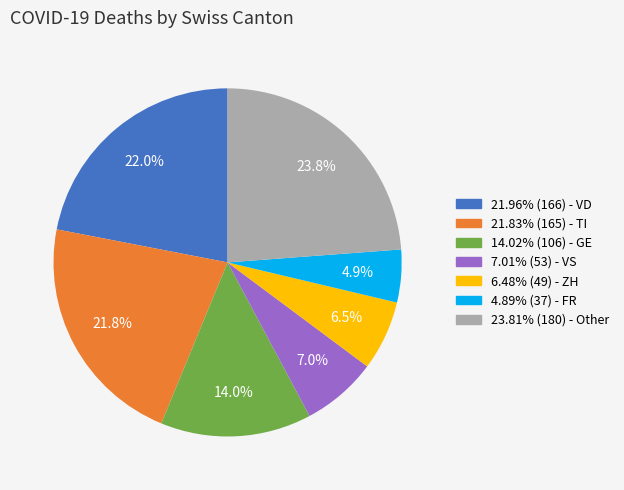

Is there any slice that represents more than half of the pie?

No